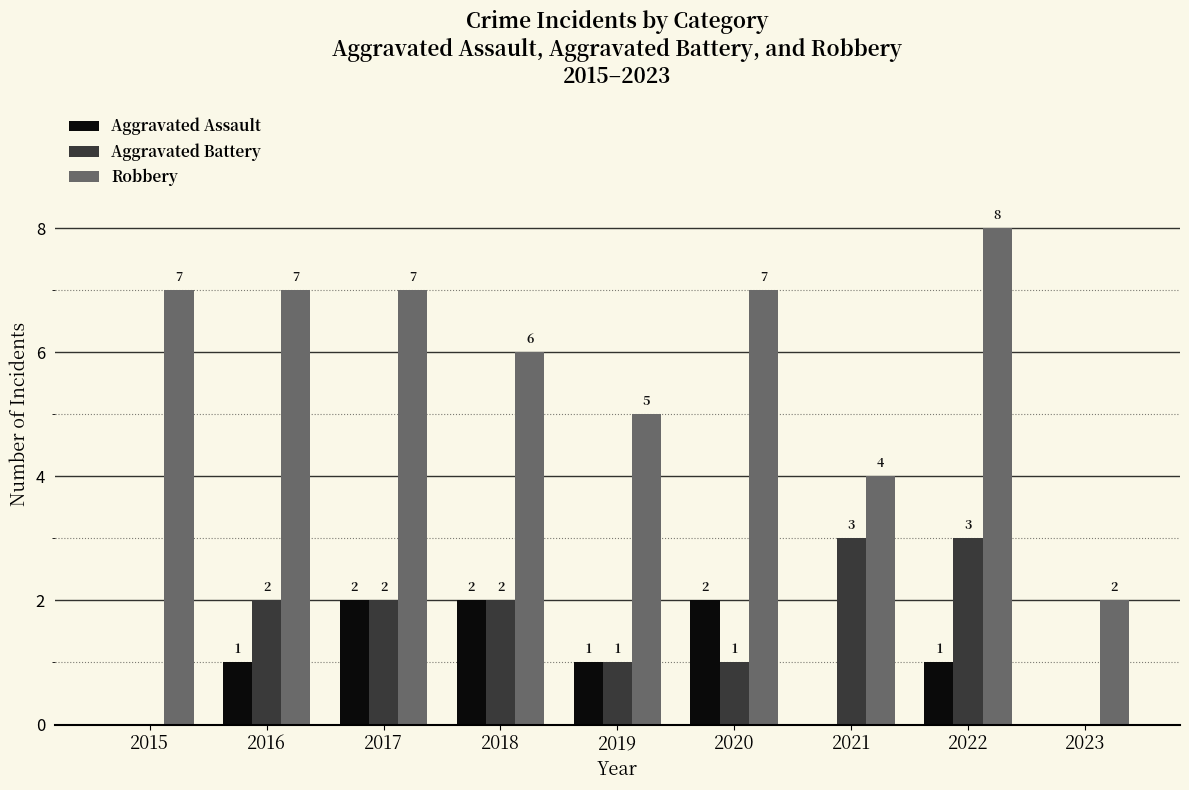

How many distinct data groups are displayed?

3